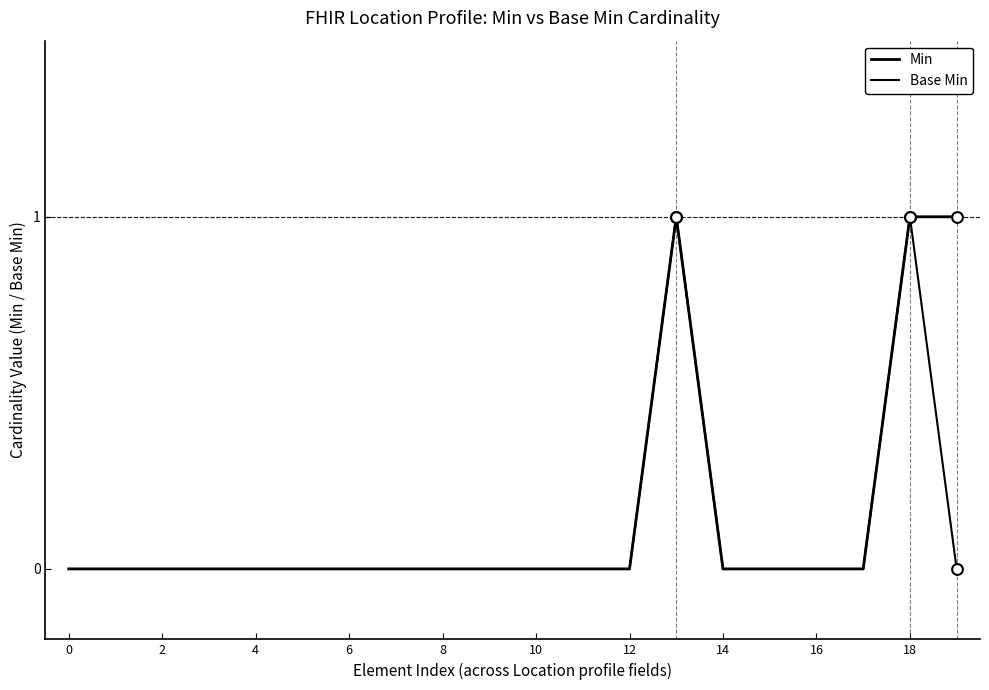

How many lines are shown in the chart?

2